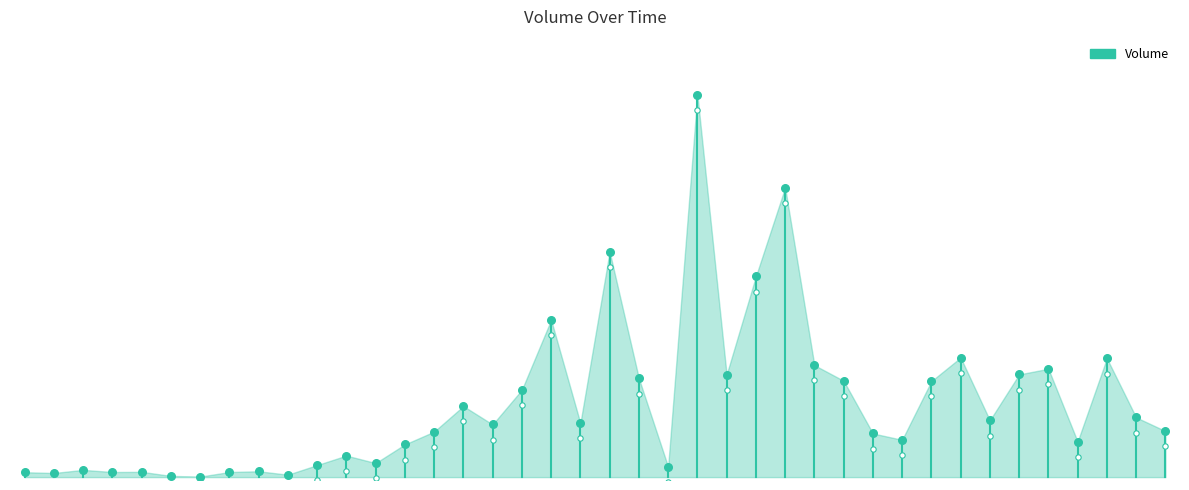

What is the ratio of the value at 0 to the value at 4?

1.0